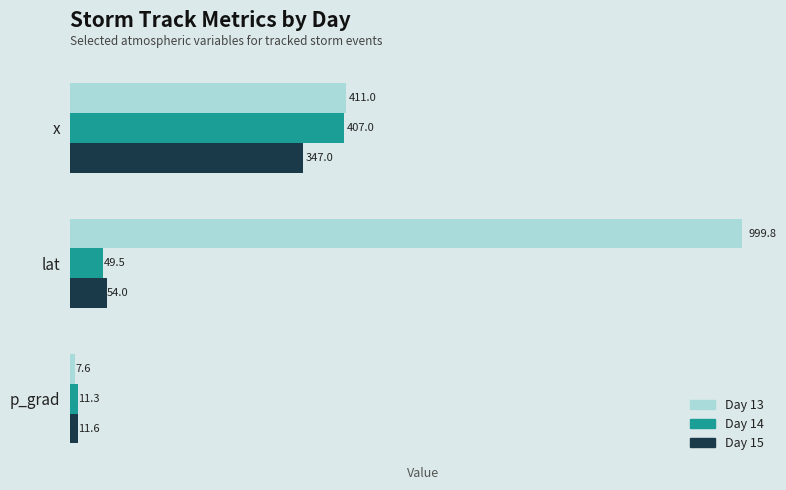

Rank the categories by Day 14 value from highest to lowest.

x, lat, p_grad